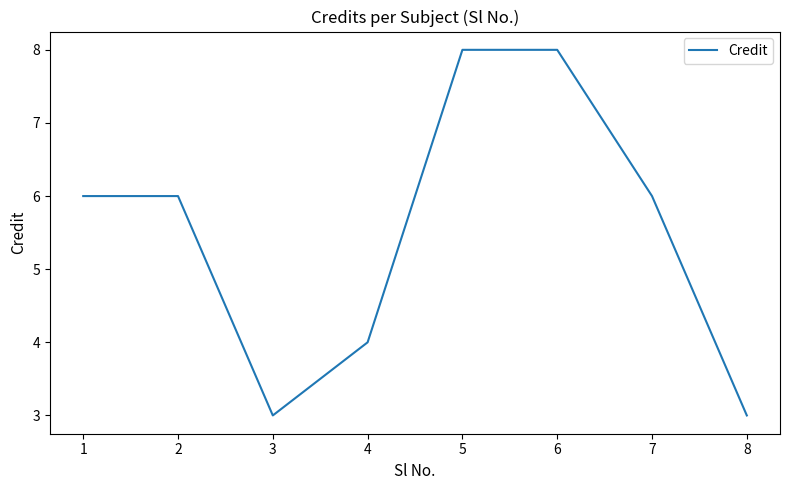

Read the value at 5.

8